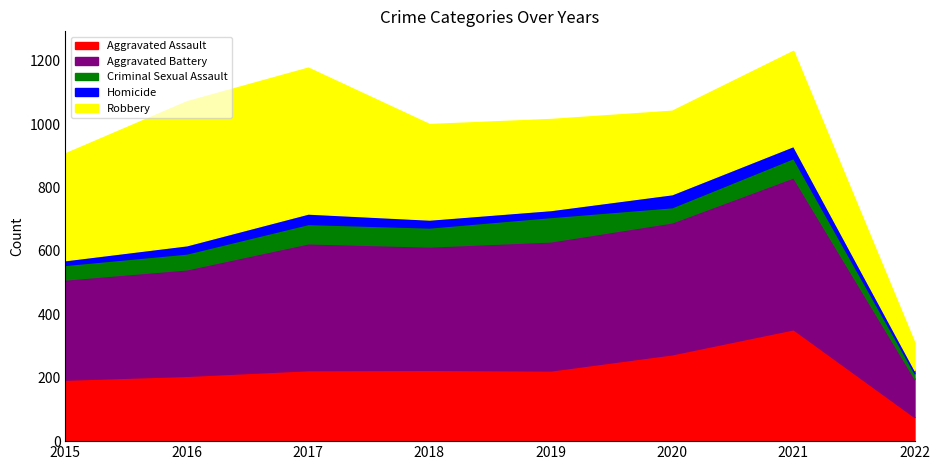

At which category does Aggravated Battery reach its first local valley?

2018